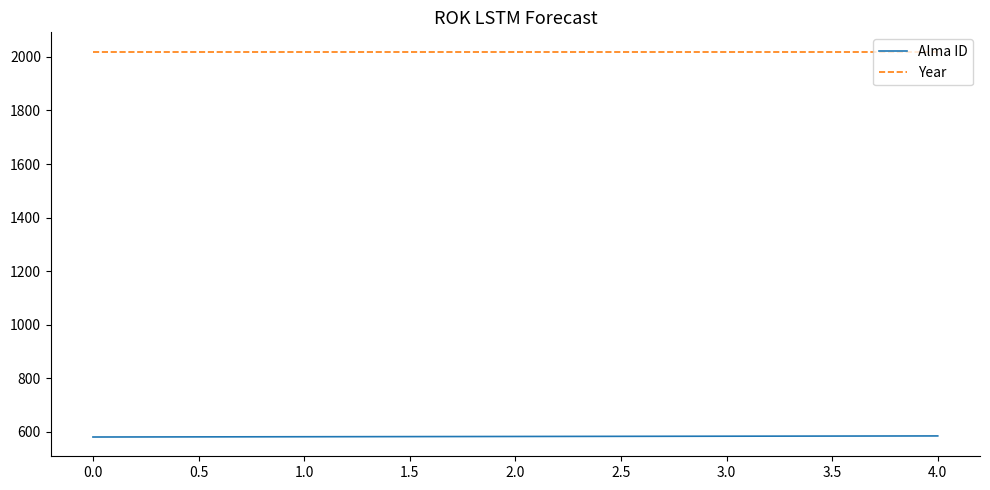

What are all the series names shown in the legend?

Alma ID, Year